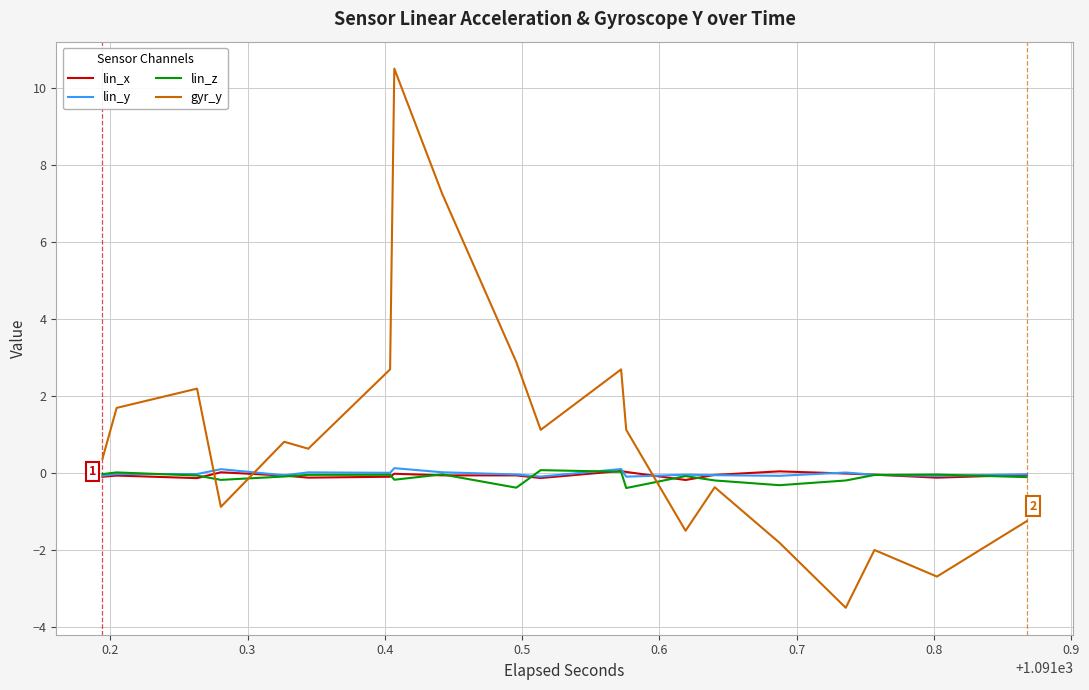

True or false: gyr_y has a value of 0.6 at 0.2.

False